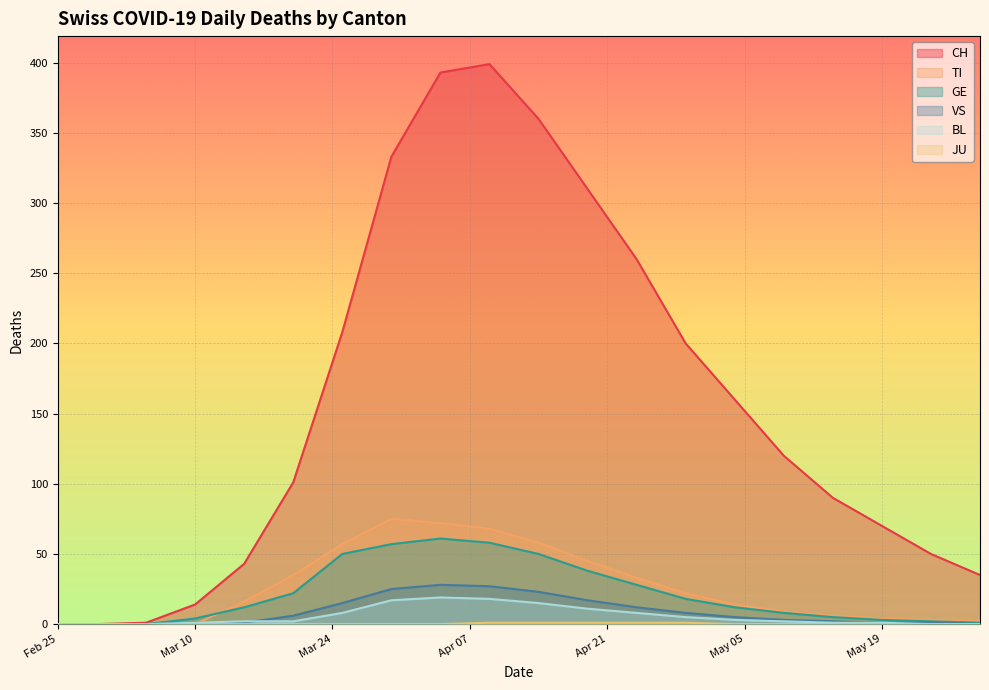

The value of GE at 2020-05-29 is 2. True or false?

False